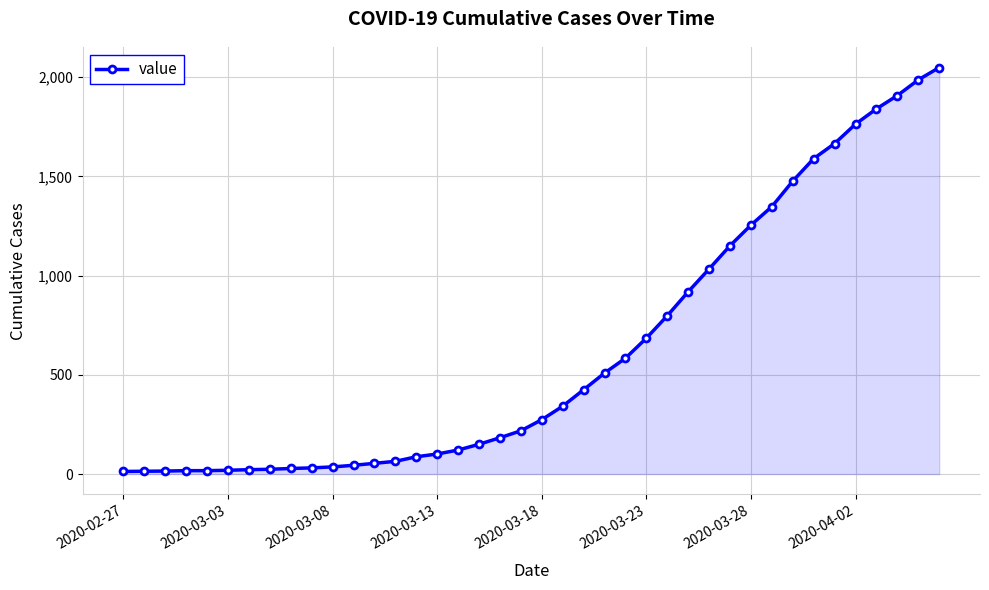

What is the maximum value shown in the chart?

2049